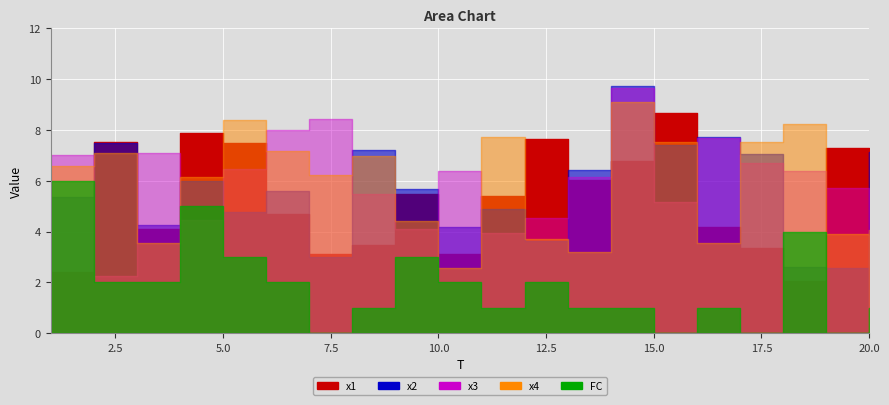

Which category has the lowest value in the x3 series?

2